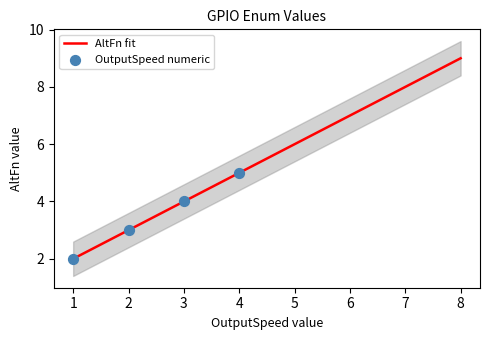

What is the change in value from 1 to 2?

+1